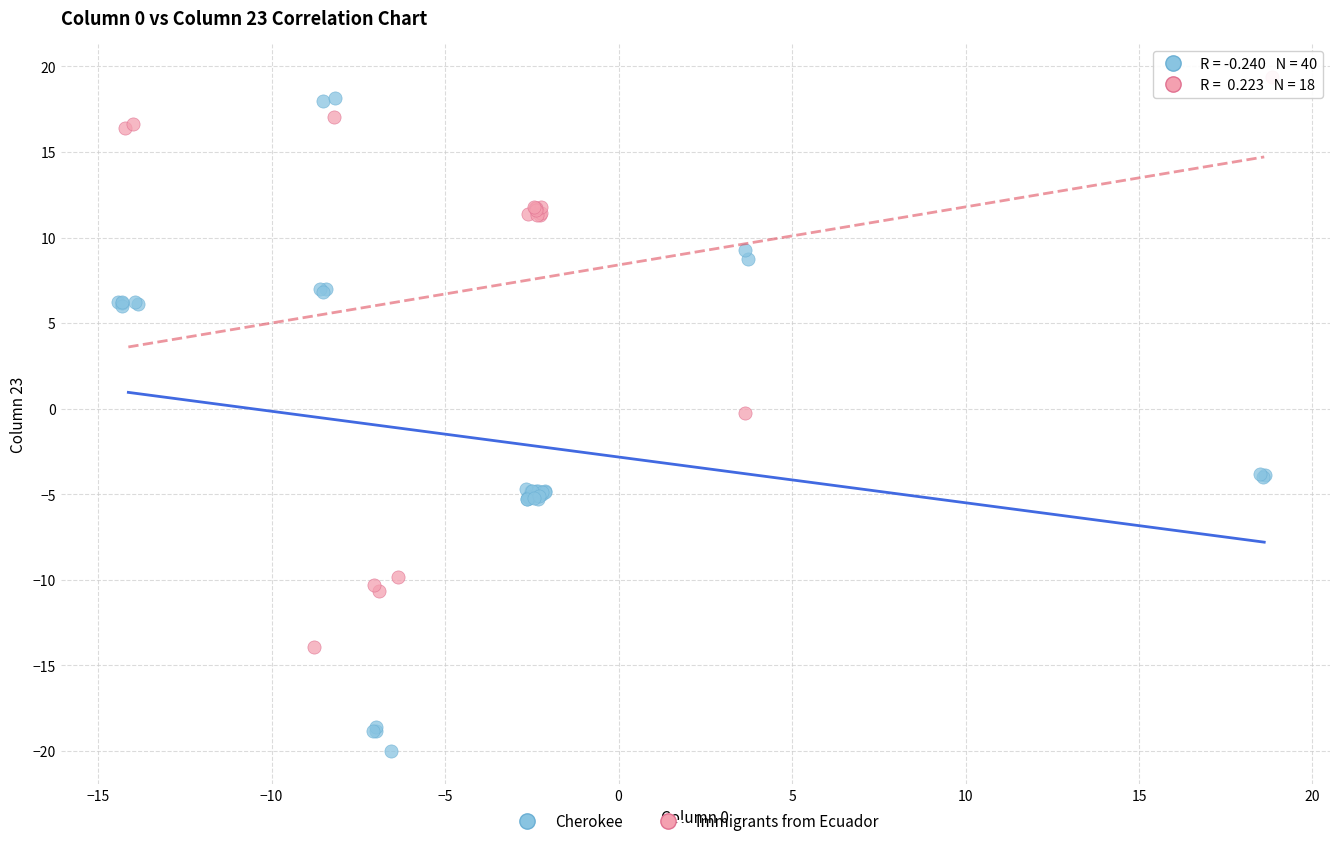

Which series has the widest spread of Y values?

Cherokee